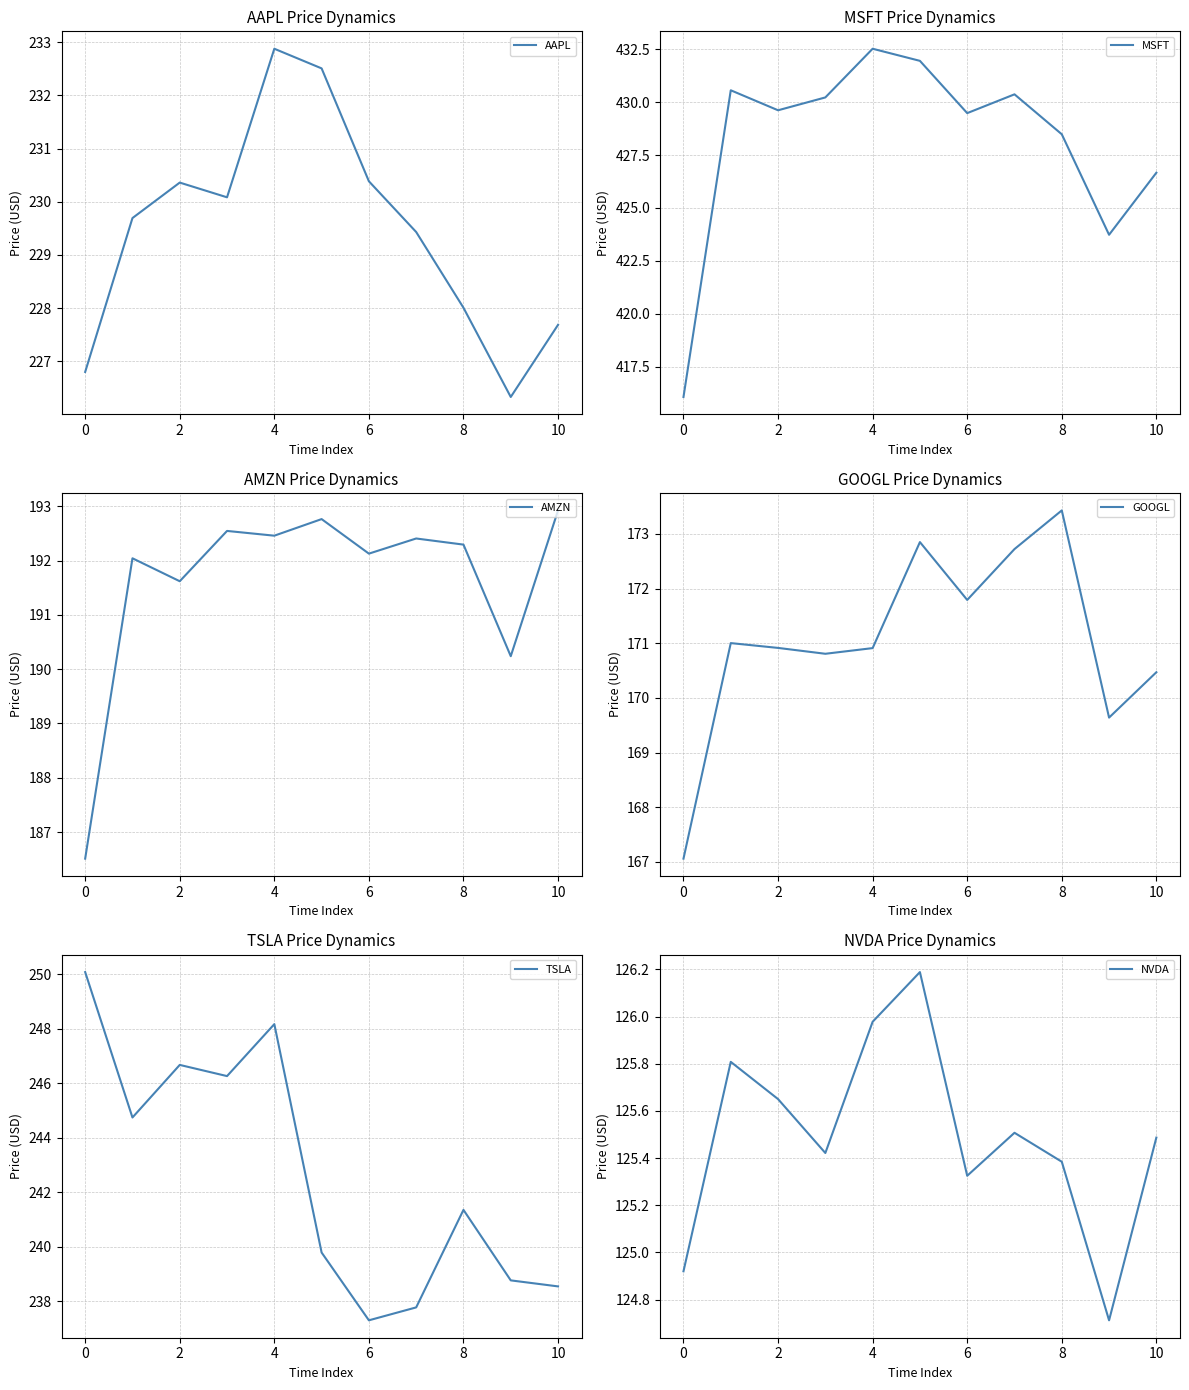

What is the average value of the TSLA series?

242.7